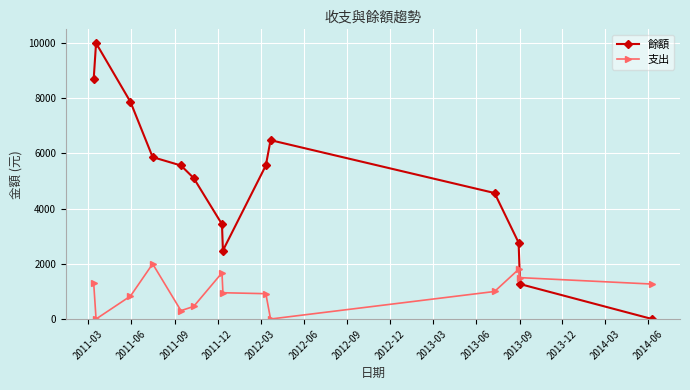

List the series in order of their peak value, highest first.

餘額, 支出